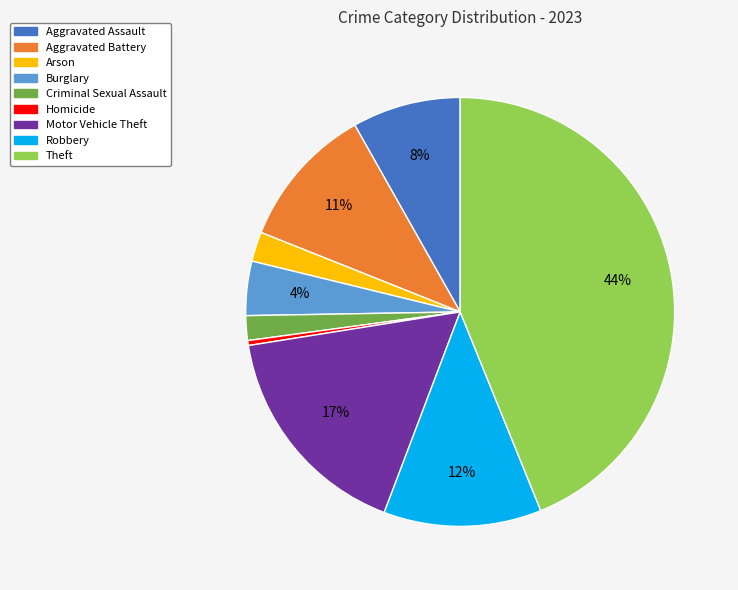

How many slices are in this pie chart?

9